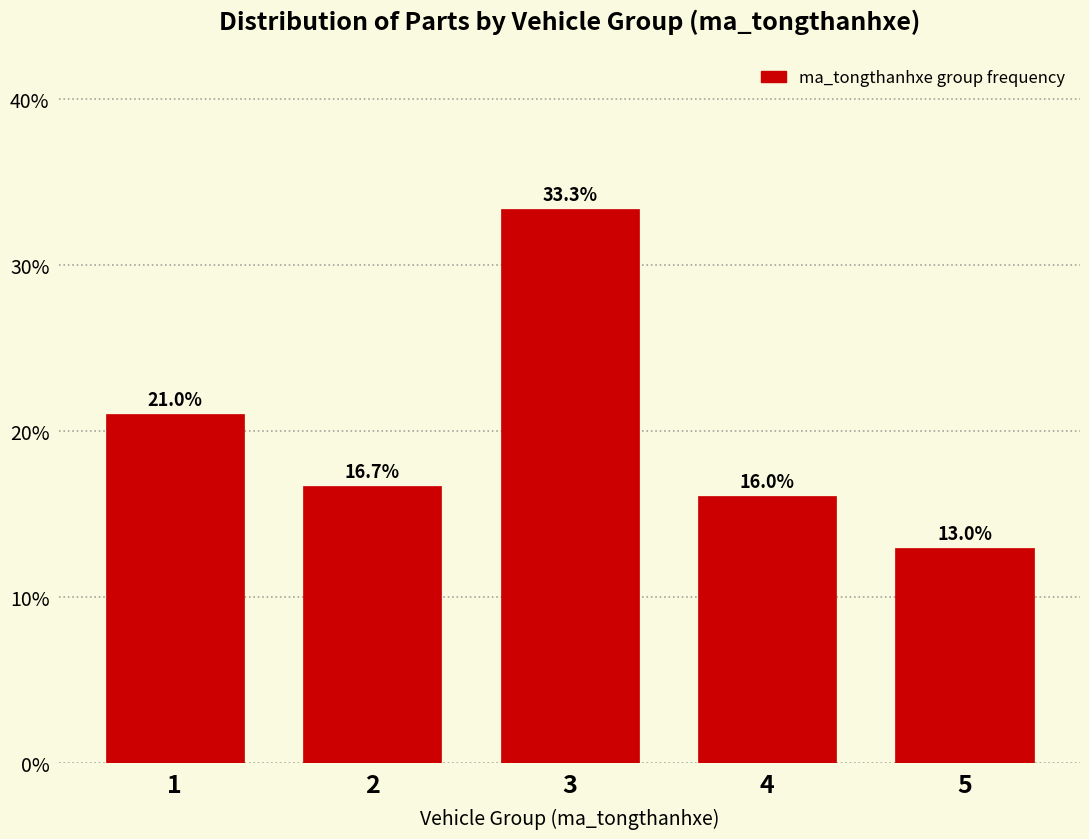

Reading right to left, what are all the values shown in this chart?

5=13.0	4=16.0	3=33.3	2=16.7	1=21.0